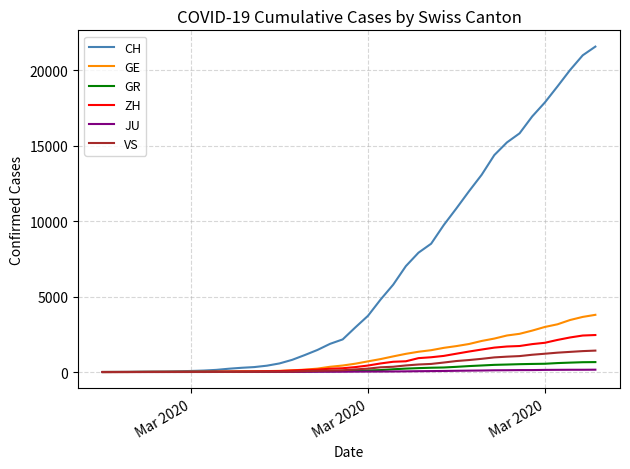

List the series in order of their peak value, highest first.

CH, GE, ZH, VS, GR, JU